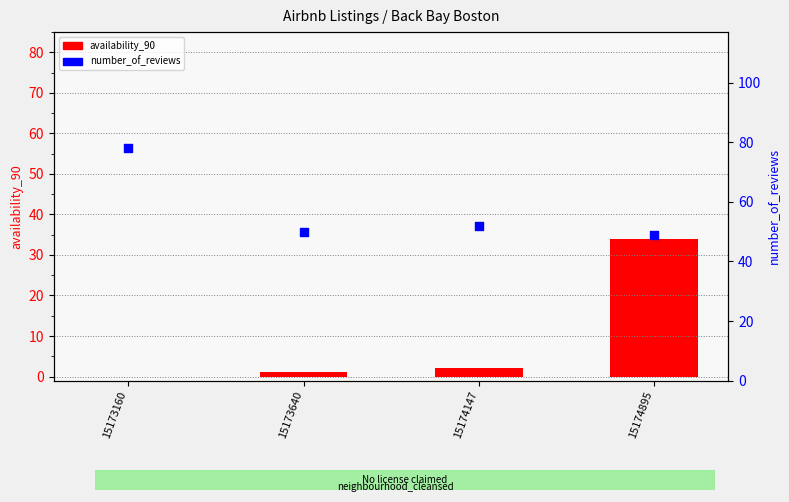

Is the value of number_of_reviews at 15173640 greater than the value of availability_90 at 15174147?

Yes